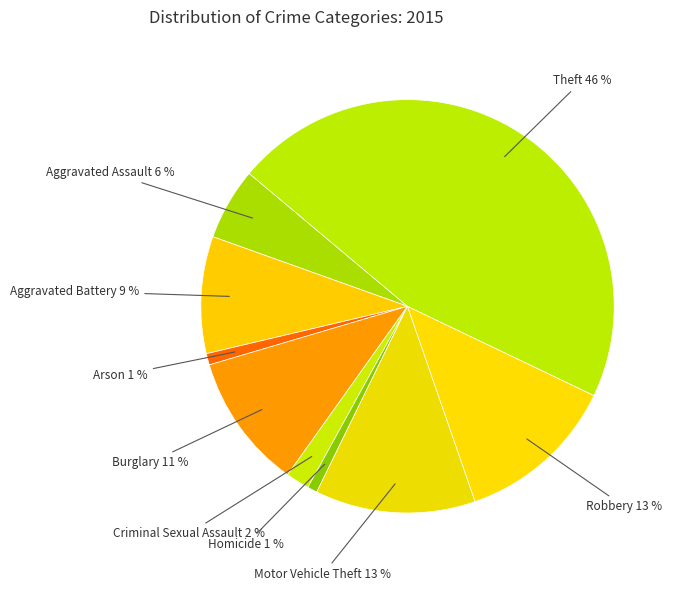

Do Burglary and Motor Vehicle Theft together represent more than half of the pie?

No